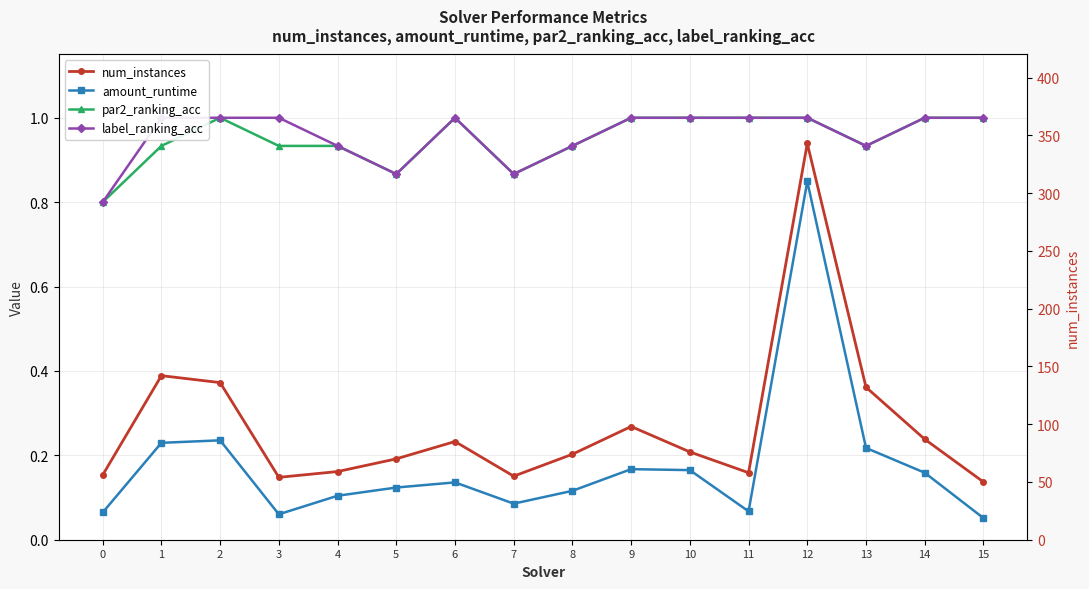

True or false: num_instances and par2_ranking_acc cross at least once.

False